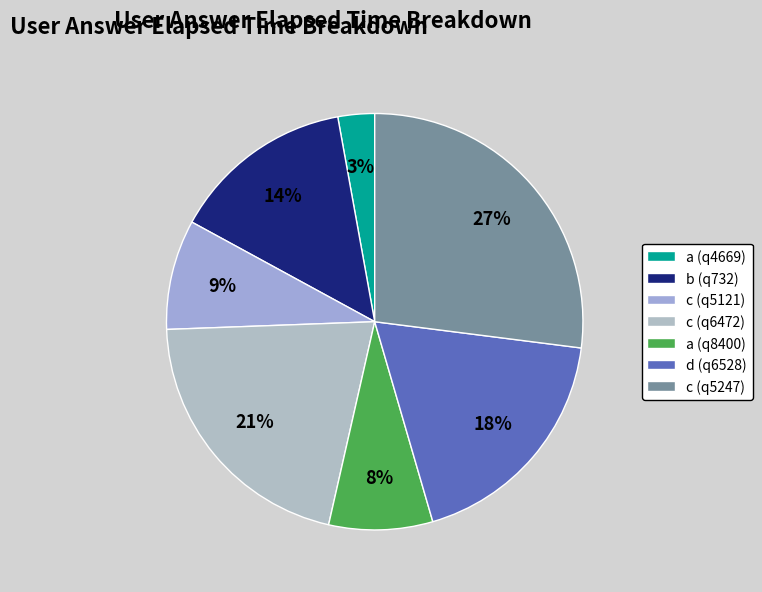

Does a (q4669) account for over 50% of the chart?

No